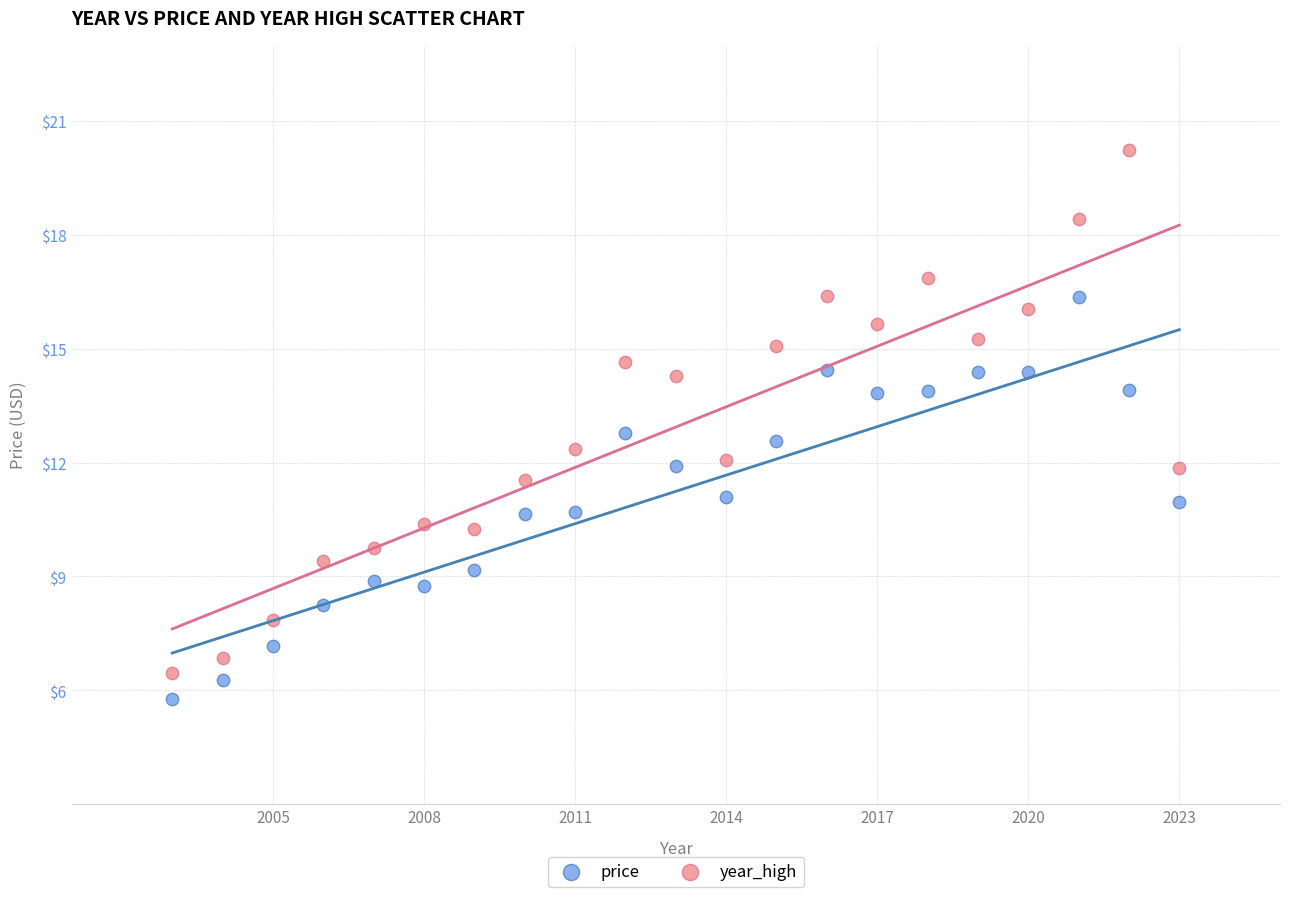

What is the X range (max minus min) for the scatter plot?

20.0